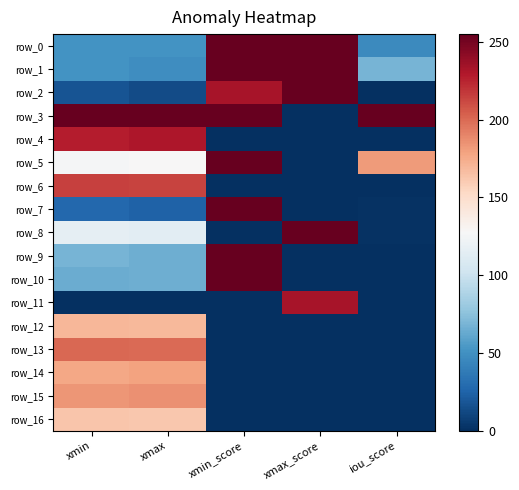

List the series in order of their peak value, lowest first.

row_16, row_12, row_14, row_15, row_13, row_6, row_4, row_11, row_10, row_0, row_1, row_2, row_3, row_5, row_7, row_8, row_9